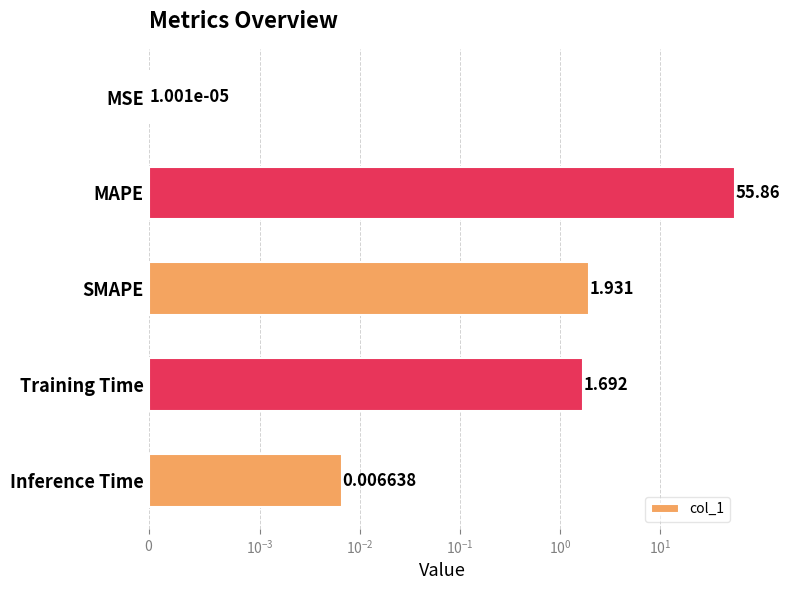

True or false: the data shows 83.6 at MAPE.

False